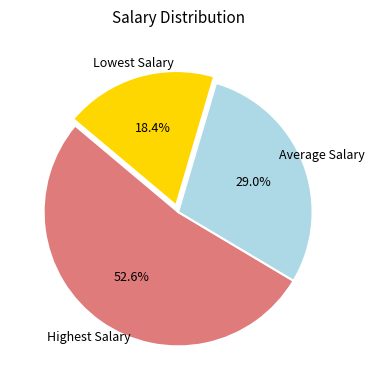

How many segments does this pie chart have?

3